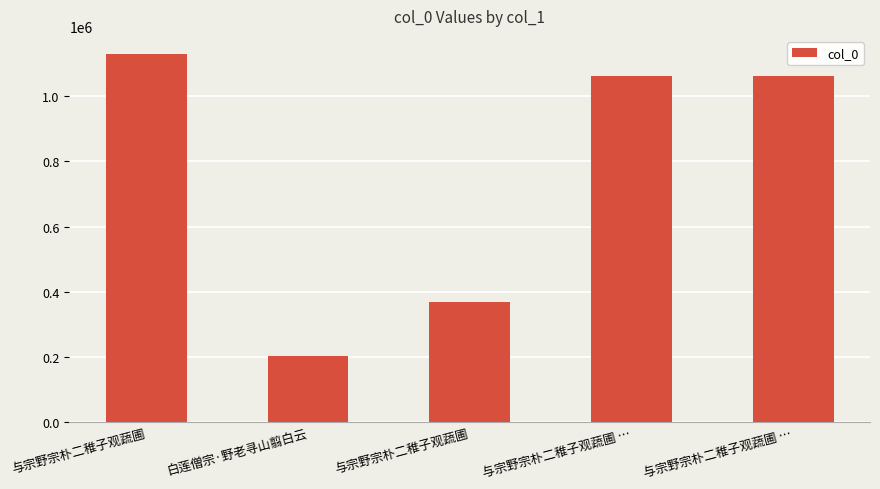

What is the average value?

765086